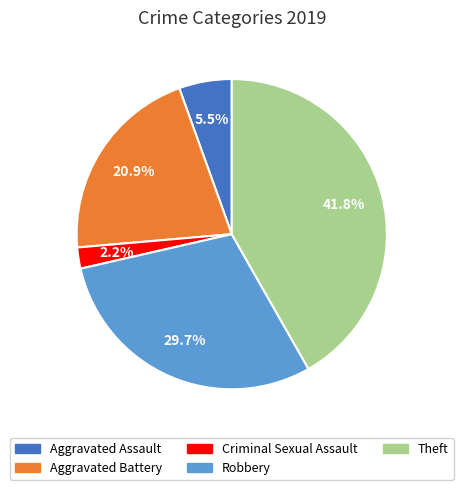

Is there a majority slice in this chart?

No